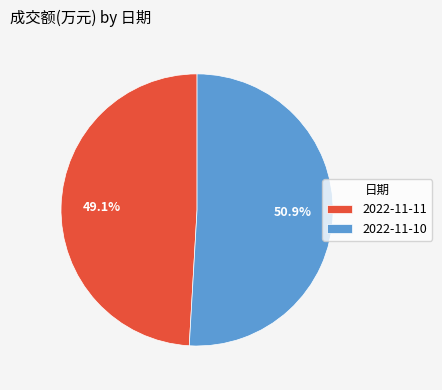

Combined, do 2022-11-10 and 2022-11-11 account for over 50%?

Yes